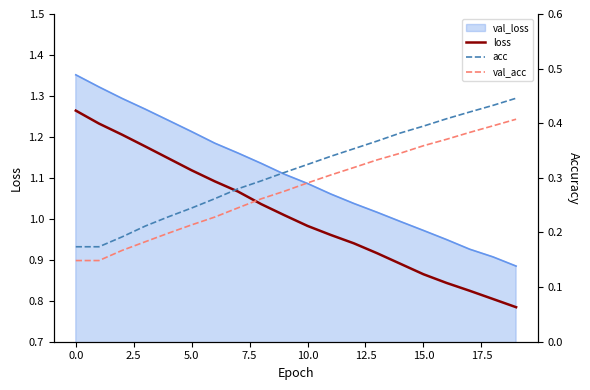

What is the average value of the acc series?

0.3